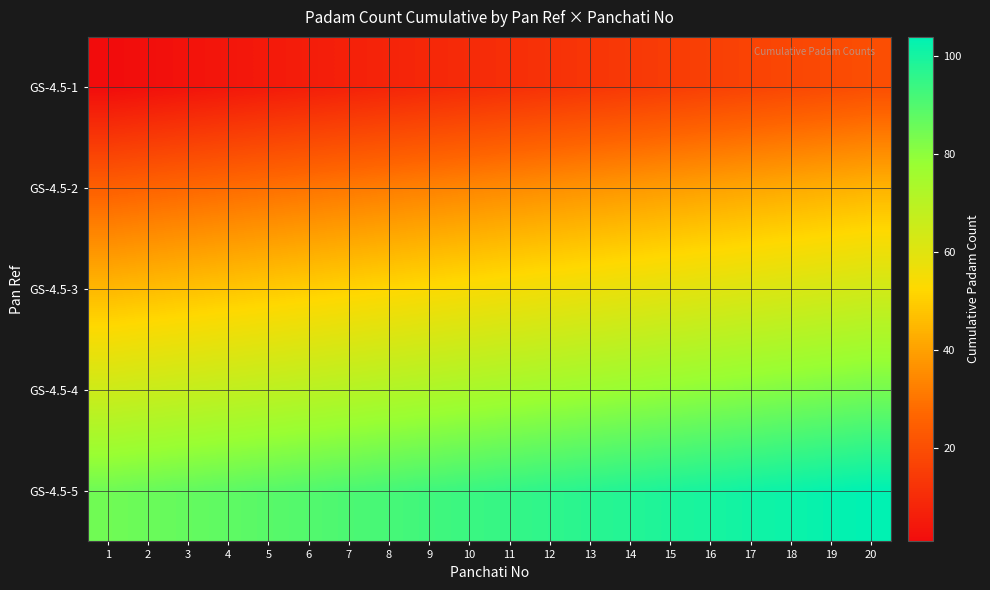

How many data points does each series have?

20